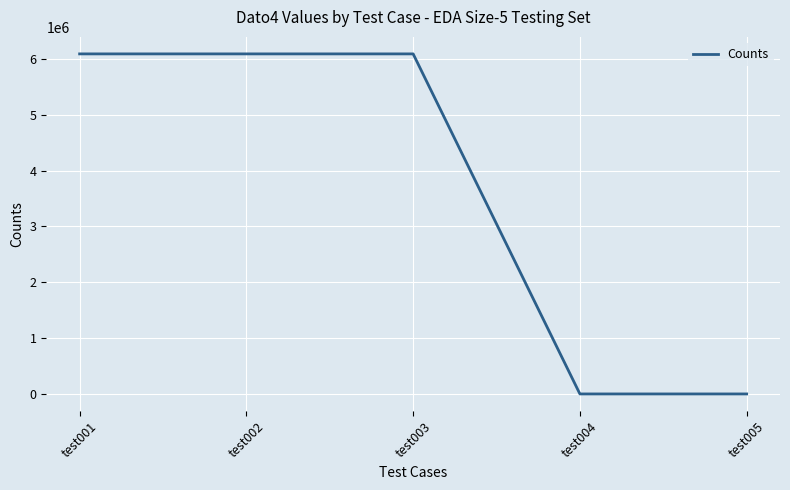

Reading left to right, extract all data points from this chart.

test001=6091994	test002=6091994	test003=6091994	test004=0	test005=0